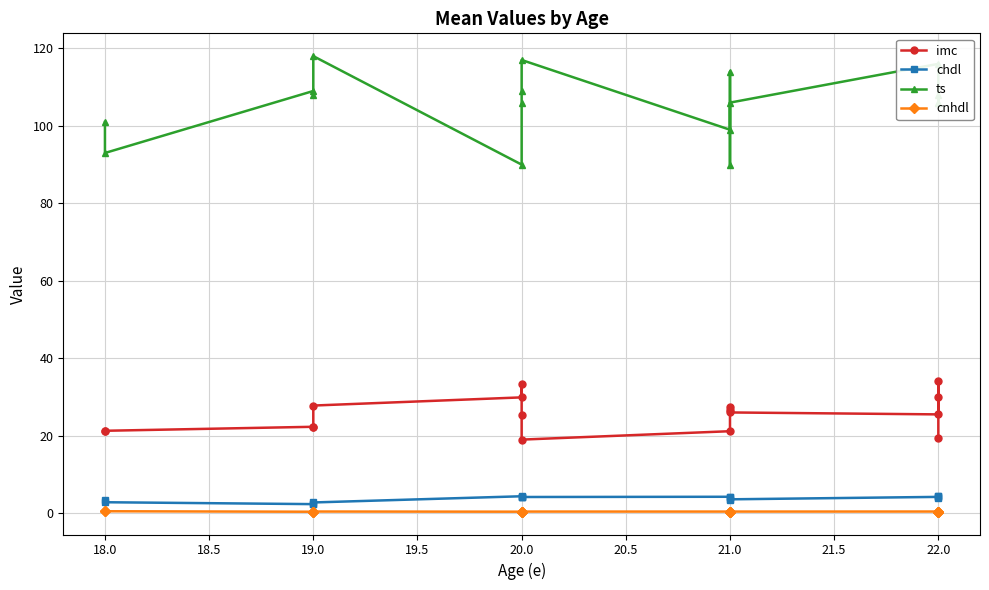

Is this an area chart (filled region under the line)?

No